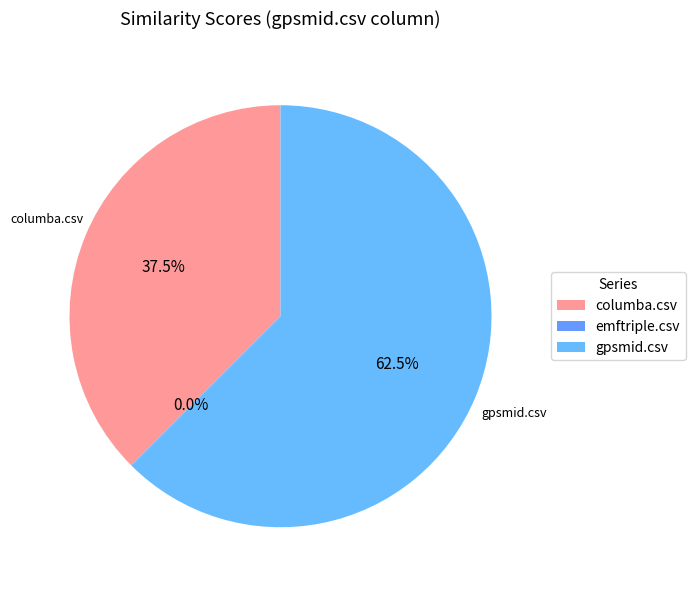

What is the majority slice?

gpsmid.csv